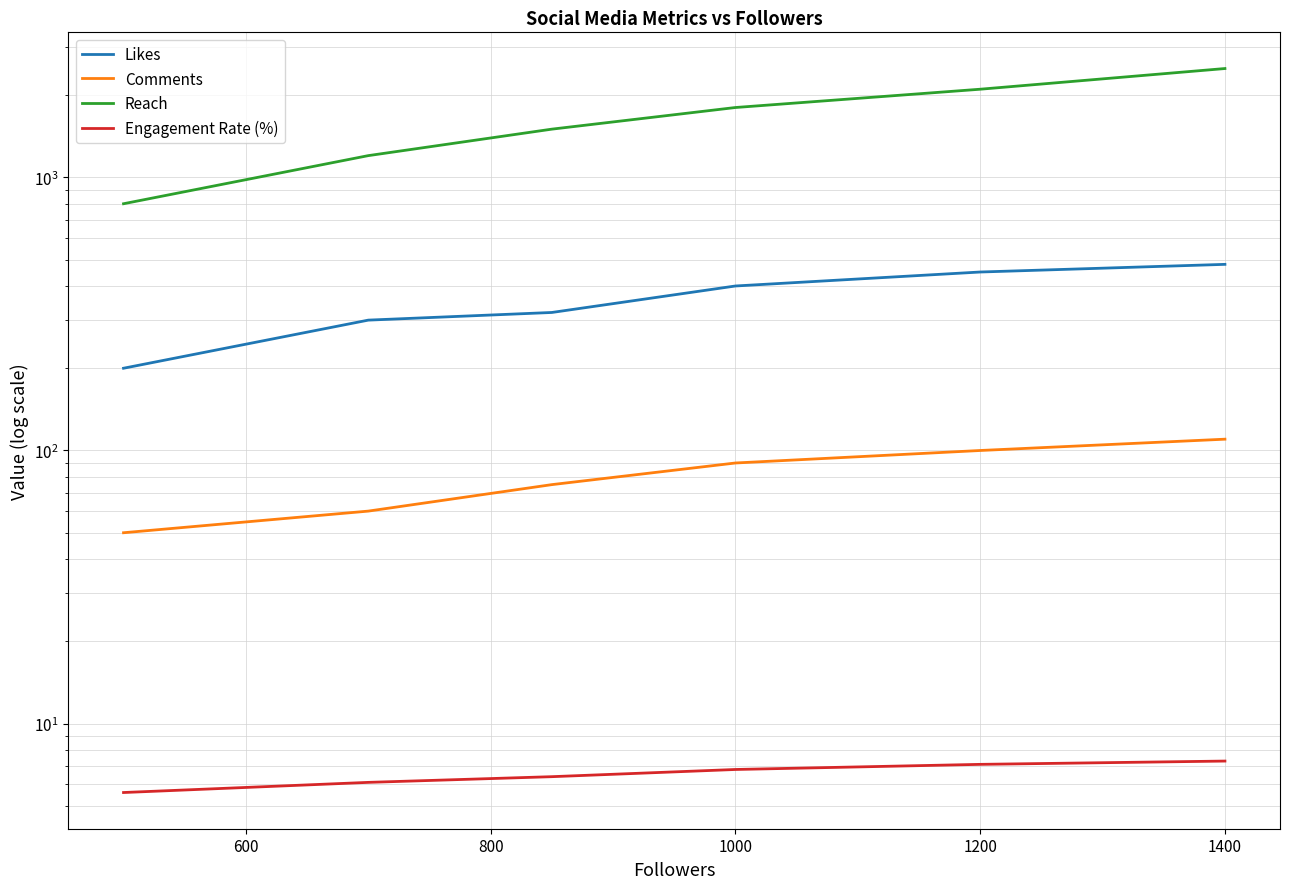

True or false: Likes and Engagement Rate (%) cross at least once.

False